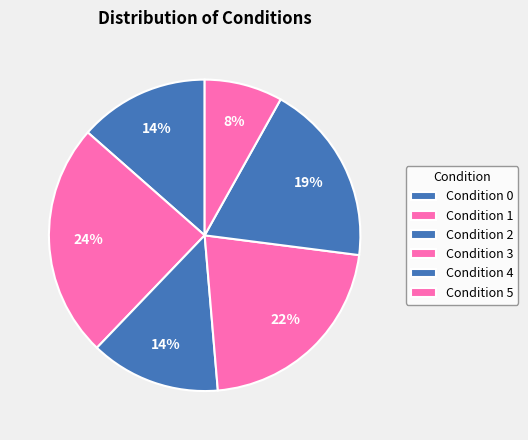

Count the number of slices in the pie.

6